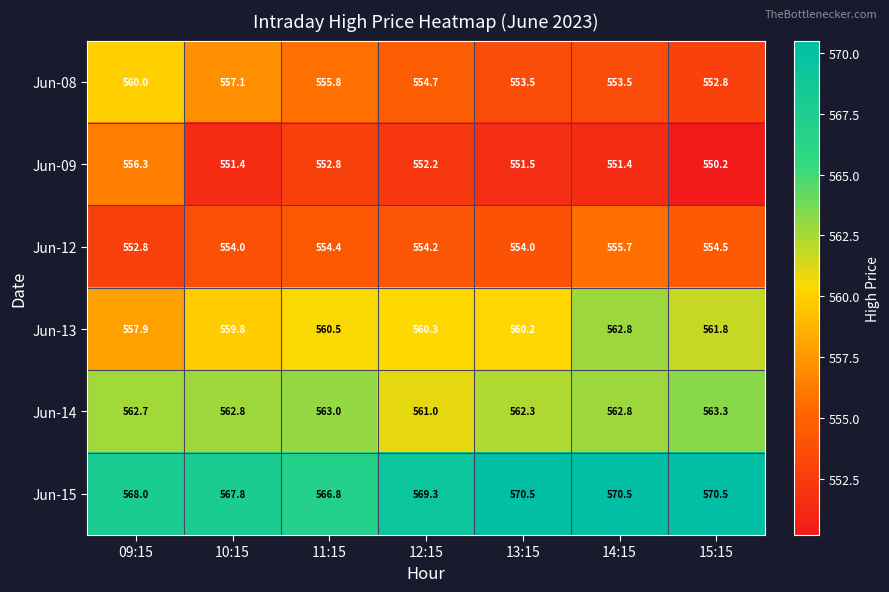

What is the sum of all Jun-12 values?

3879.6